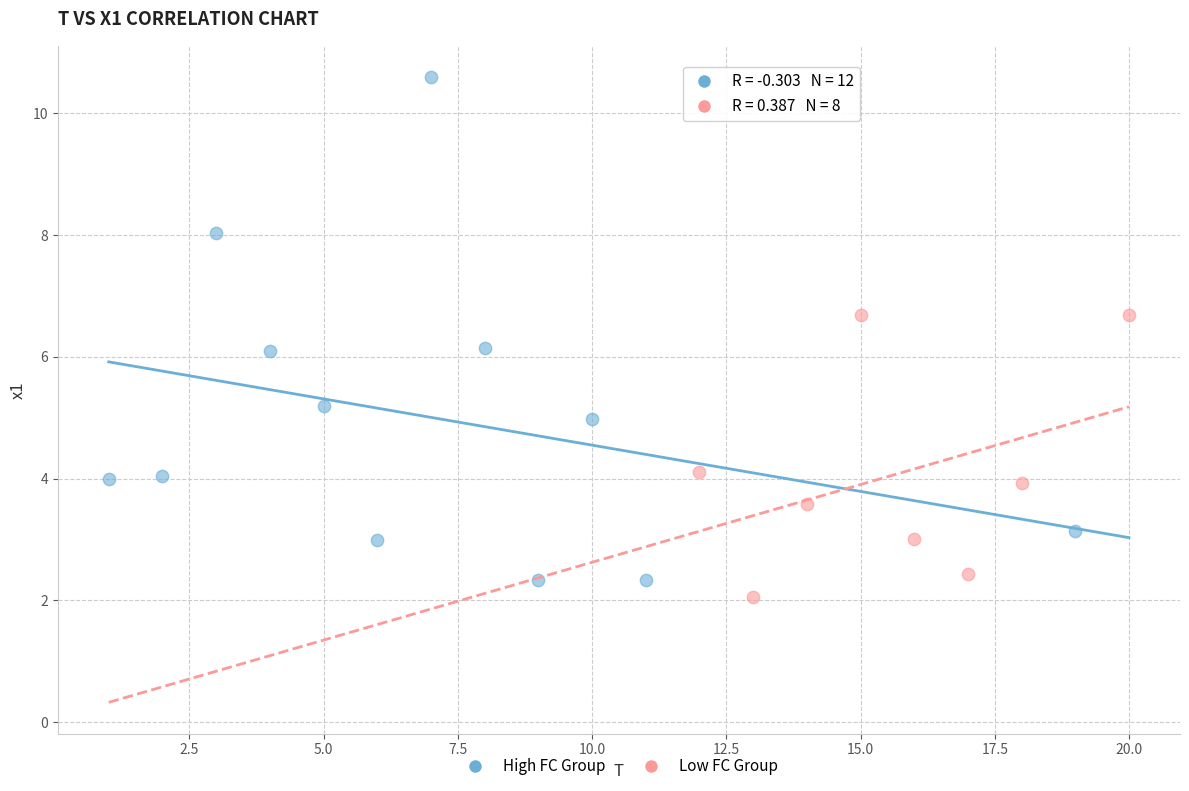

Which series has the widest spread of Y values?

High FC Group